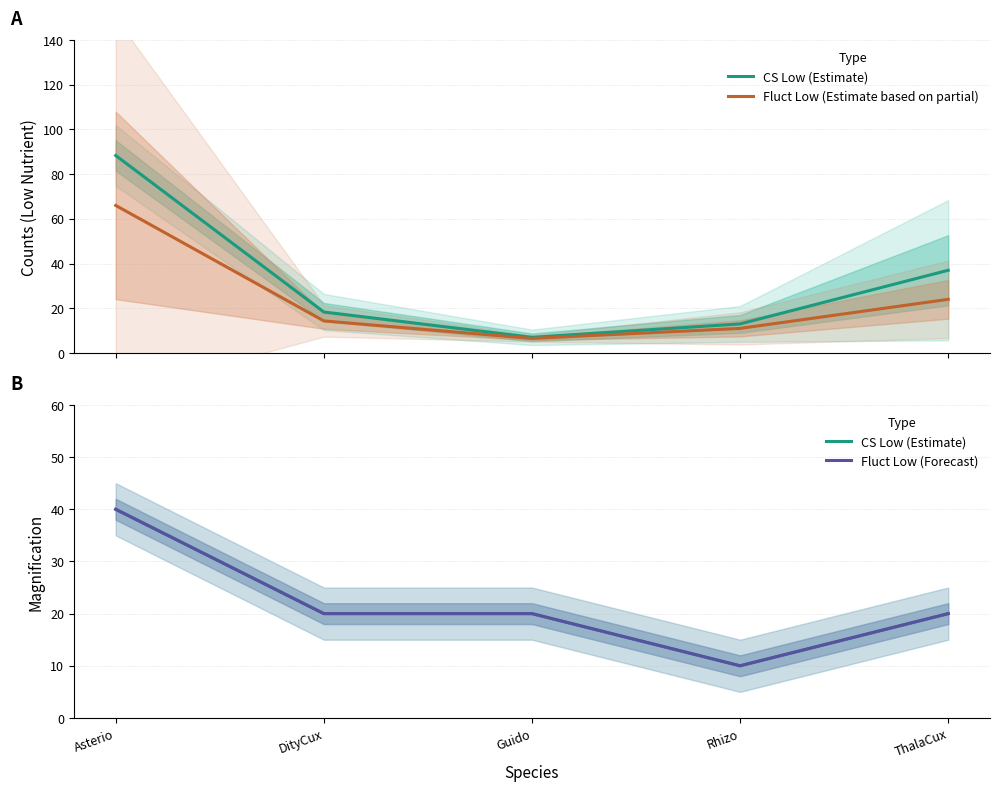

What is the lowest value of the CS Low (Estimate) series?

10.0